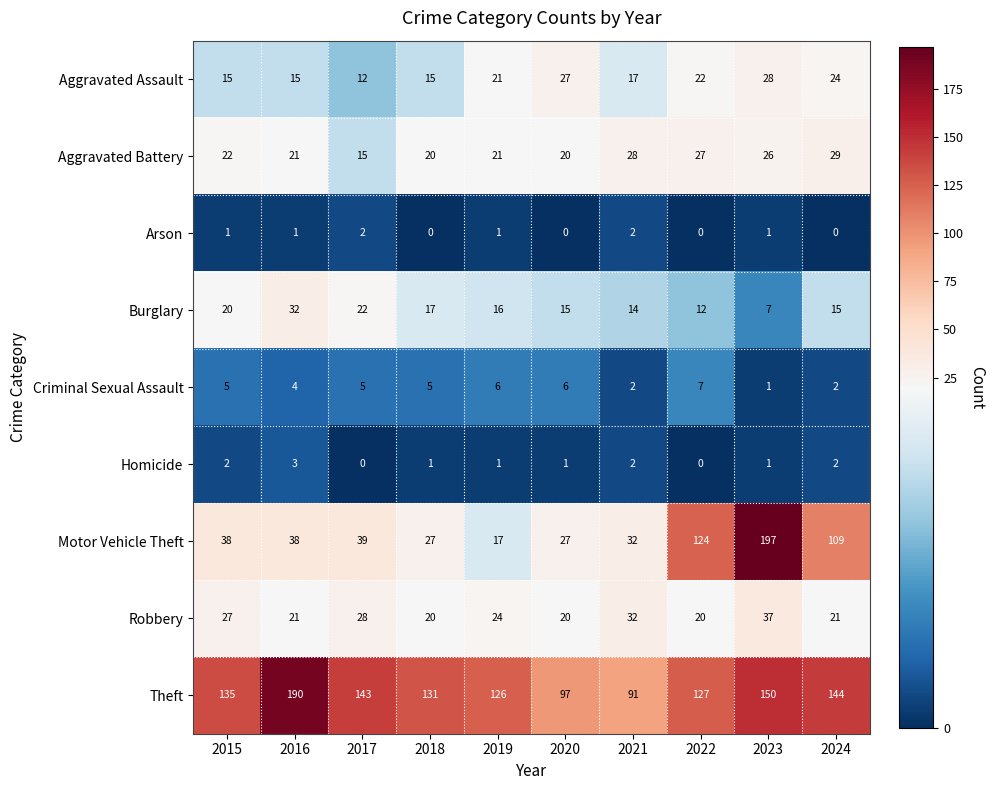

At which label does Theft reach its peak?

2016